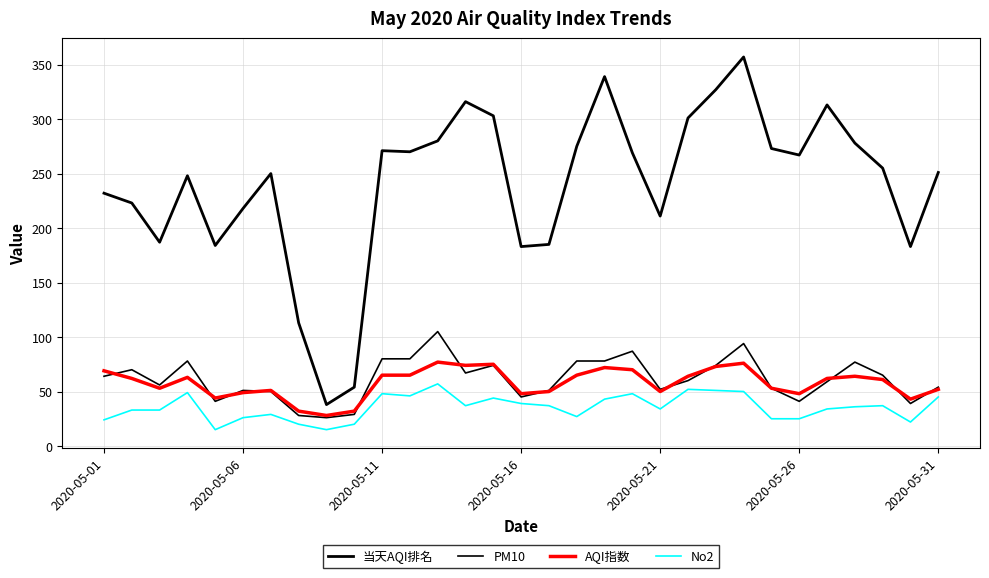

True or false: 当天AQI排名 and PM10 intersect in this chart.

False